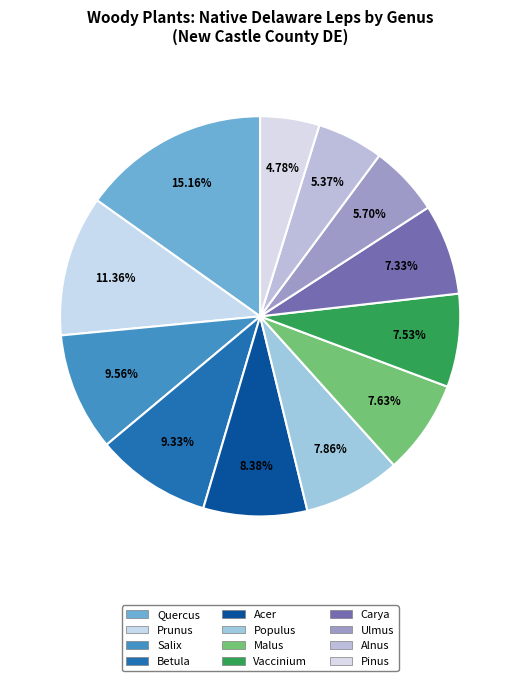

To the nearest percent, what is the average slice percentage?

8%